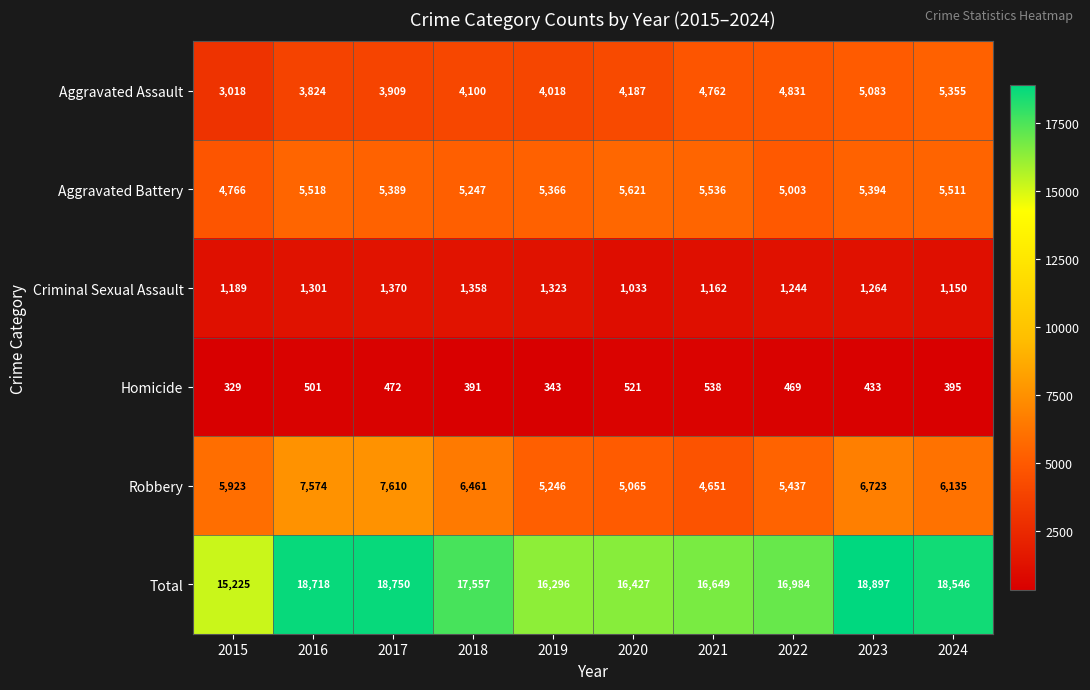

At 2021, list the series in order from smallest to largest.

Homicide, Criminal Sexual Assault, Robbery, Aggravated Assault, Aggravated Battery, Total